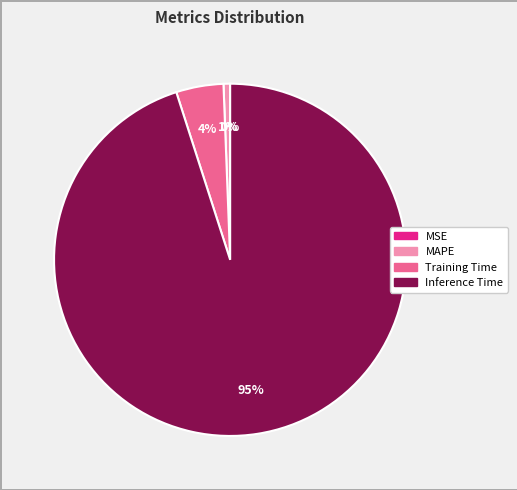

Is it true that Inference Time is 89% of the pie?

False